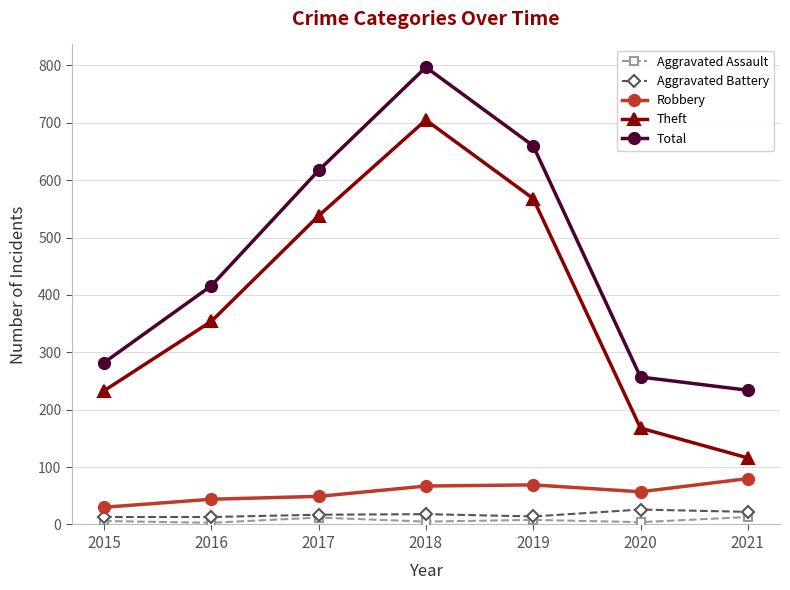

True or false: Robbery and Aggravated Assault intersect in this chart.

False